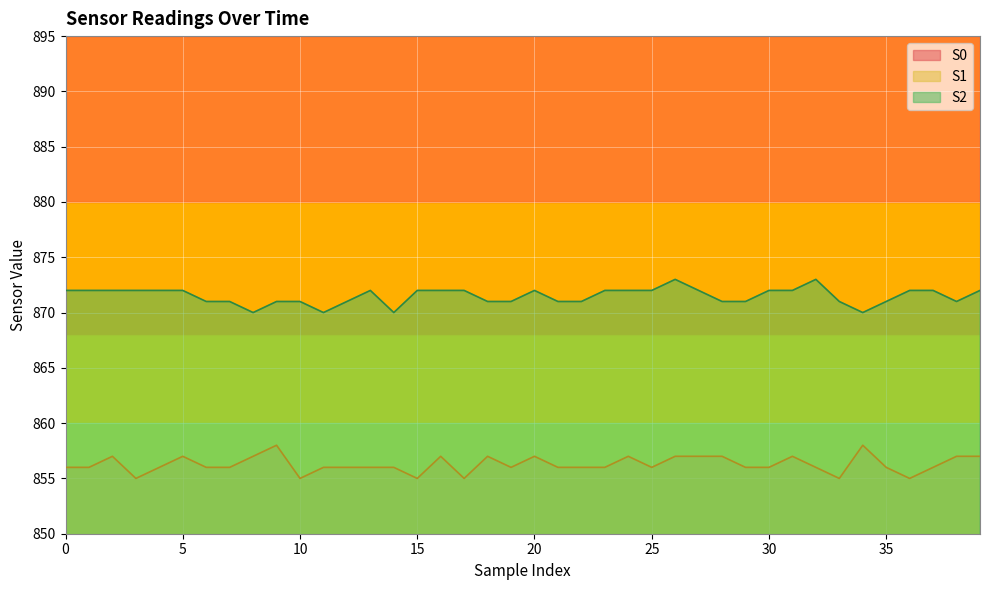

What is the total value across all series at 30?

2513